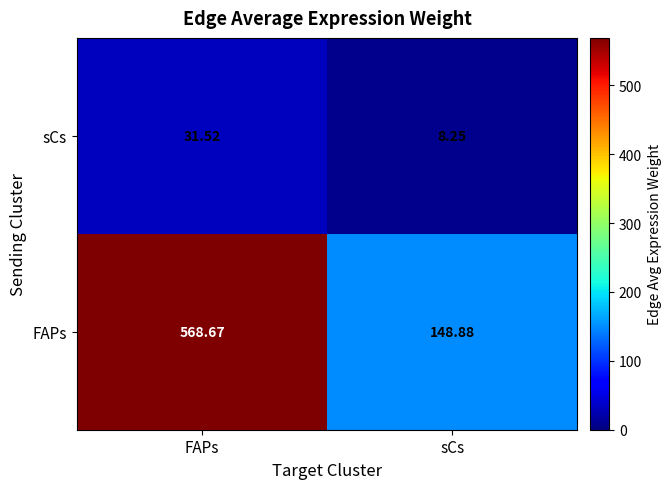

Which label corresponds to the smallest value in the chart?

sCs